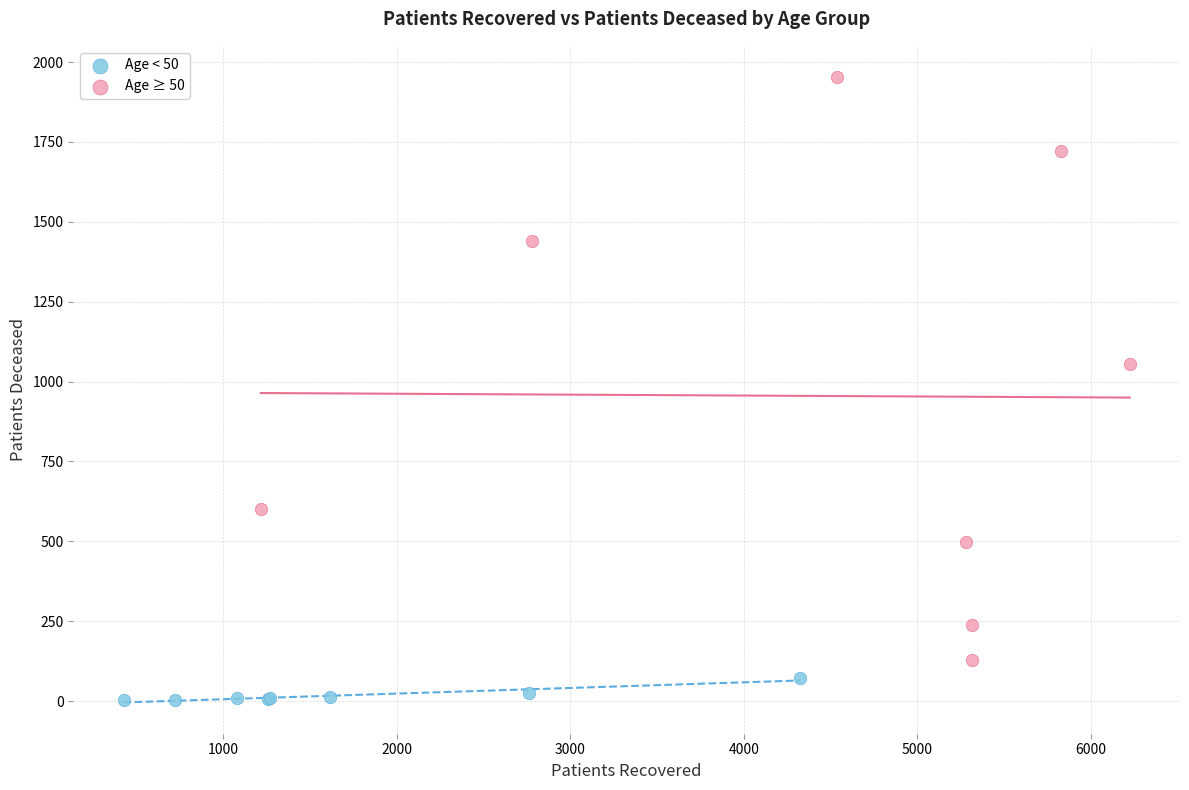

Which series contains the highest Y value?

Age ≥ 50